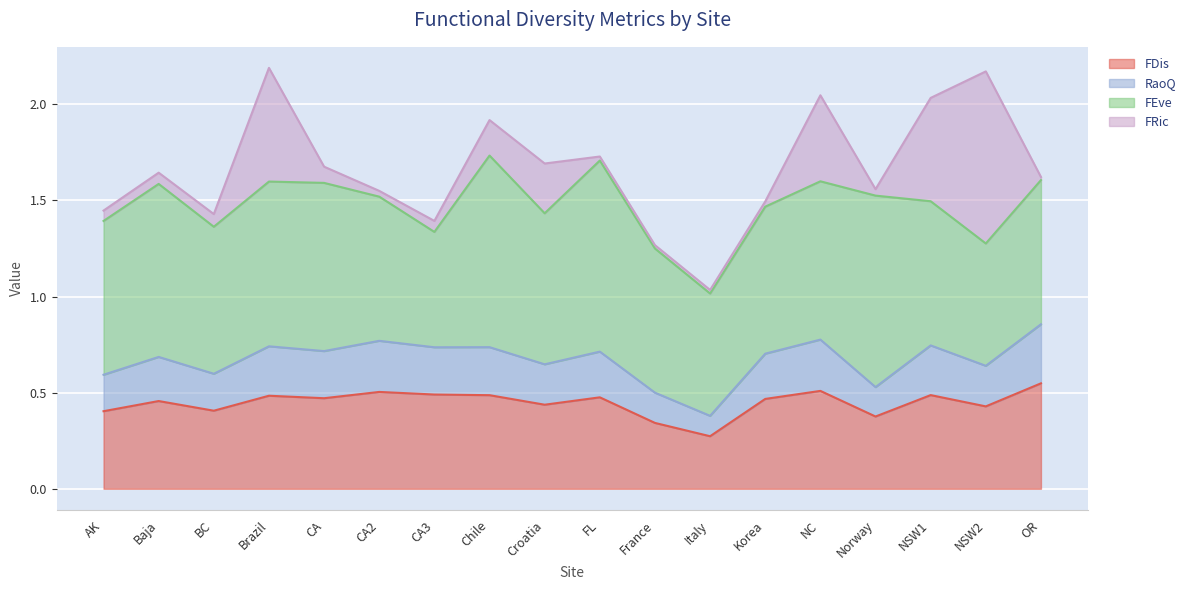

At which label does FDis reach its minimum?

Italy